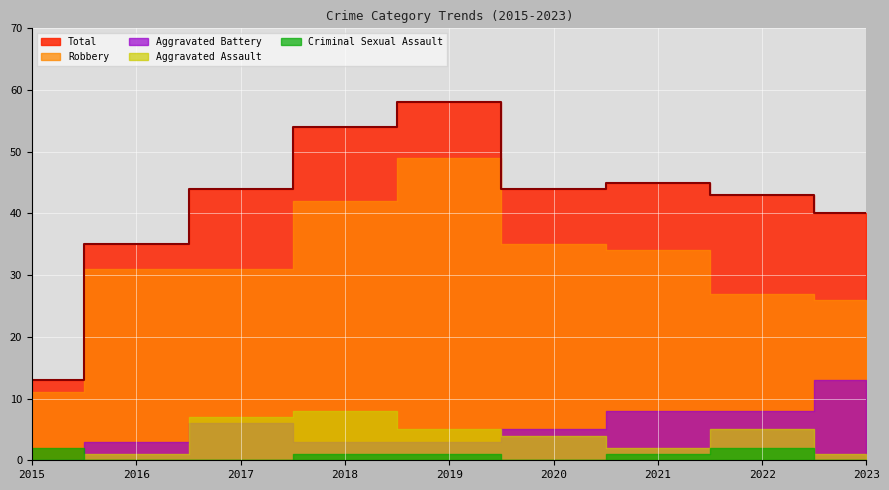

The Aggravated Battery series shows 13 at 2023. True or false?

True